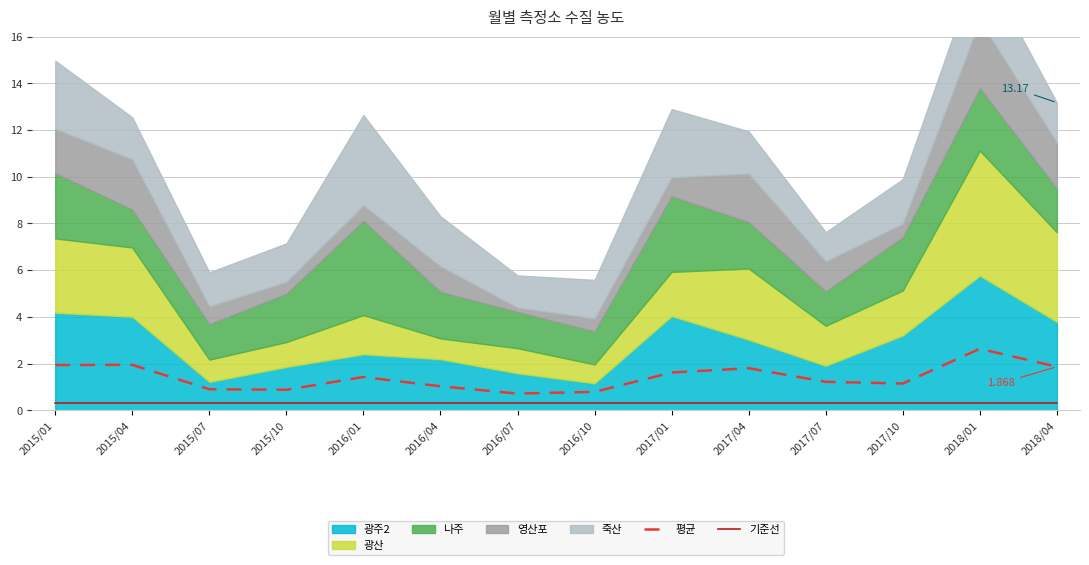

Between 2015/01 and 2017/01, which series saw the biggest shift?

평균